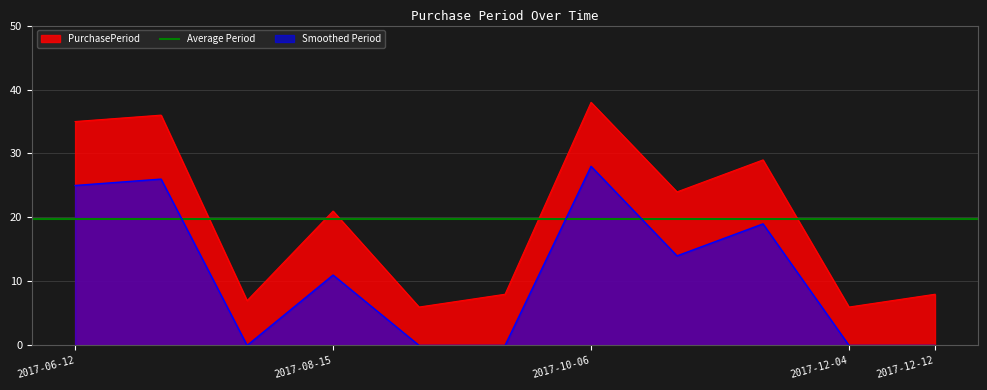

The chart shows a value of 62 at 2017-10-06. True or false?

False